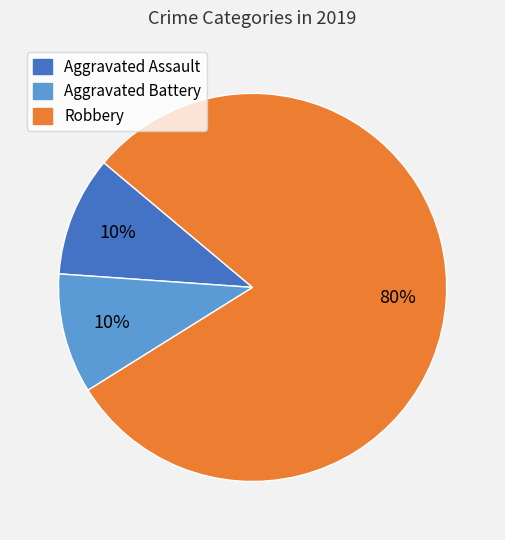

To the nearest percent, what is the difference between the largest and smallest slice percentages?

70%